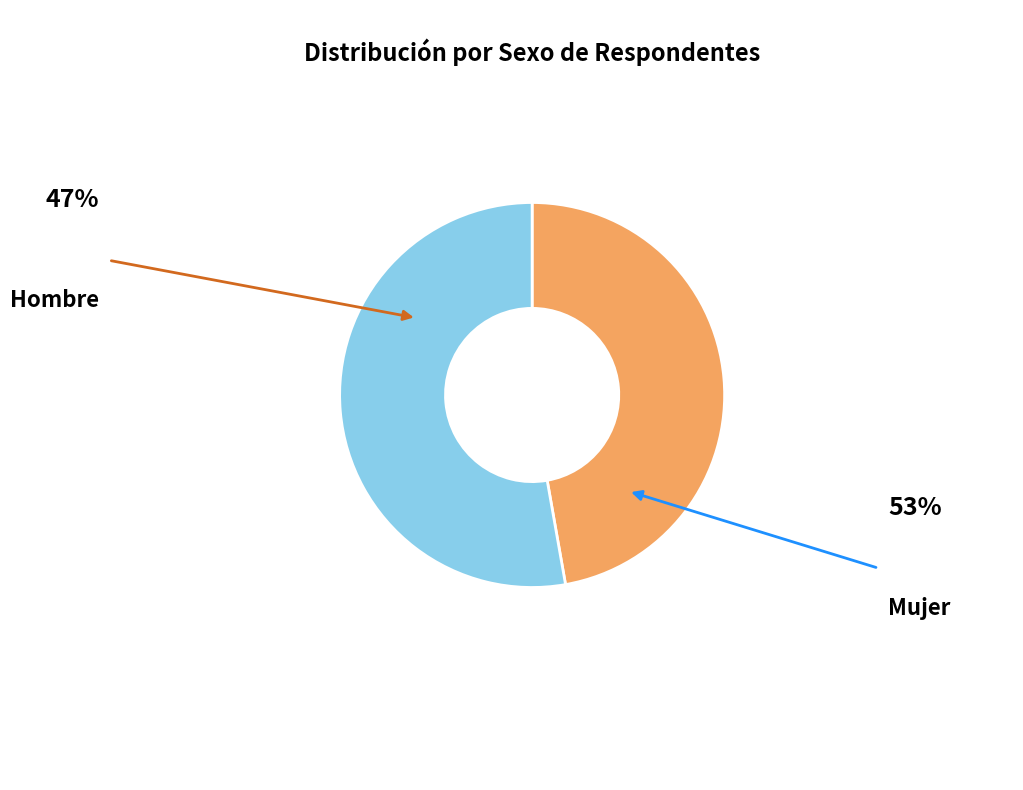

Is there a majority slice in this chart?

Yes